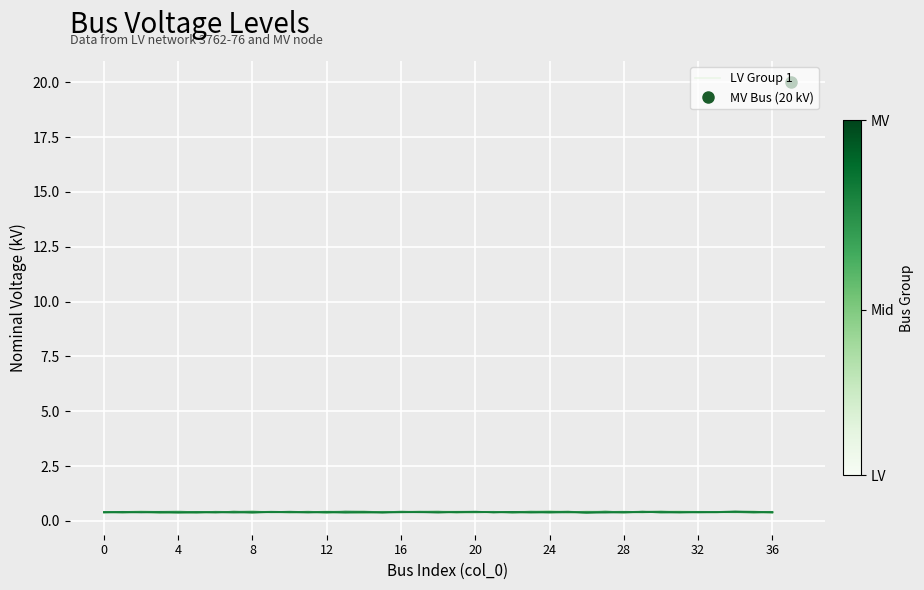

Does the chart display data point markers on the line(s)?

No